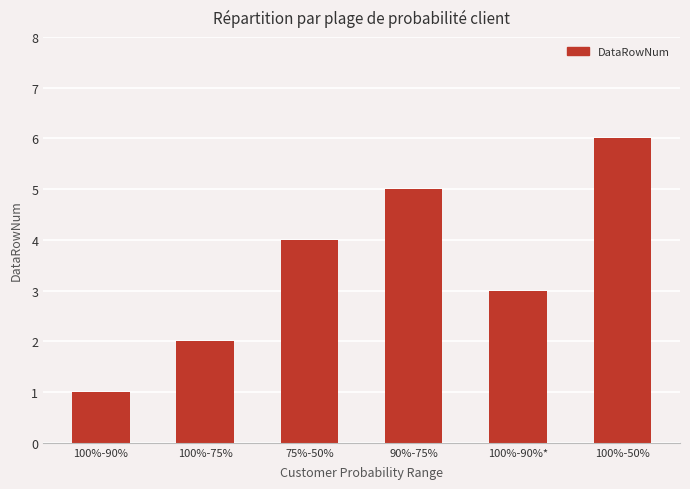

What is the difference between the maximum and minimum values?

5